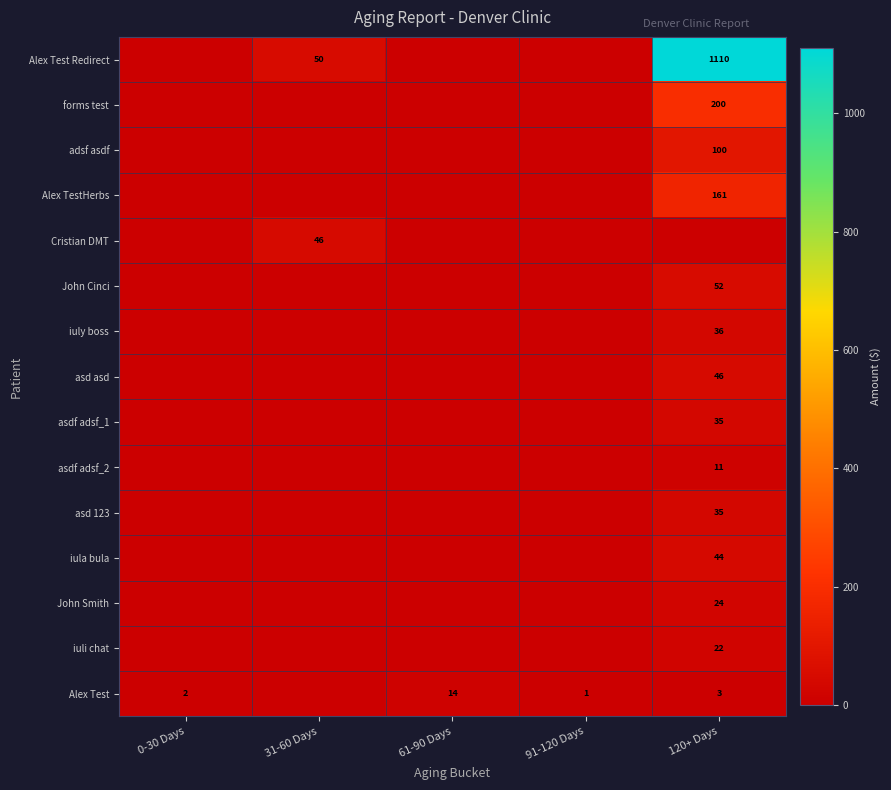

True or false: Alex Test Redirect has a value of 1965 at 120+ Days.

False